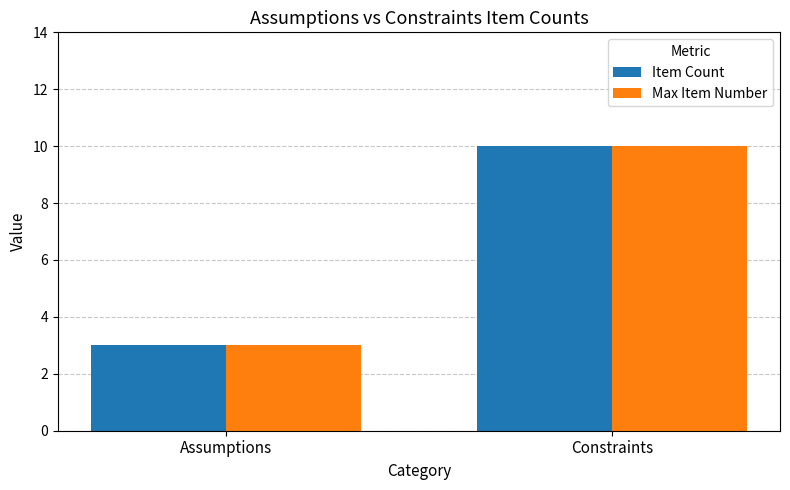

Rank the categories by Max Item Number value from highest to lowest.

Constraints, Assumptions